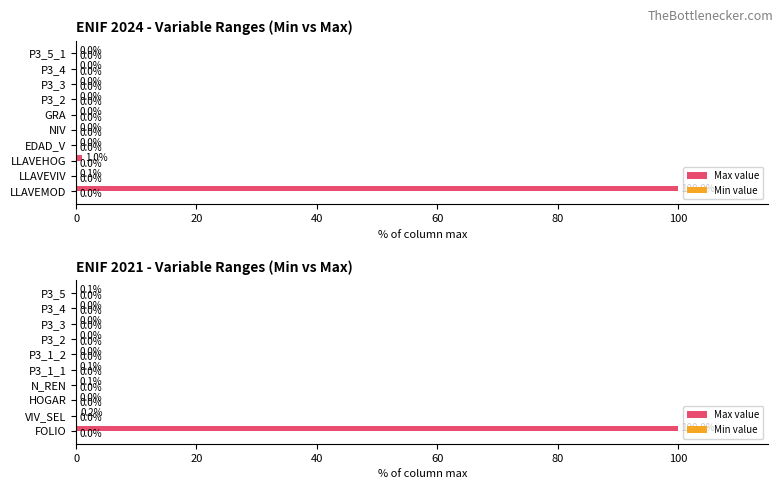

What is the sum of all Max value values?

100.6